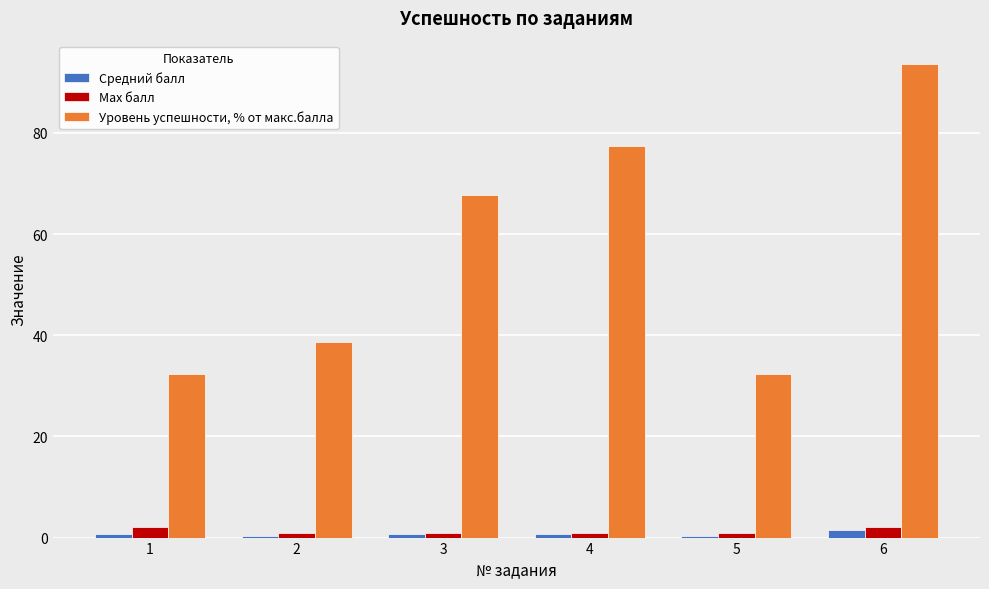

What is the difference between the maximum and minimum values in the Max балл series?

1.0